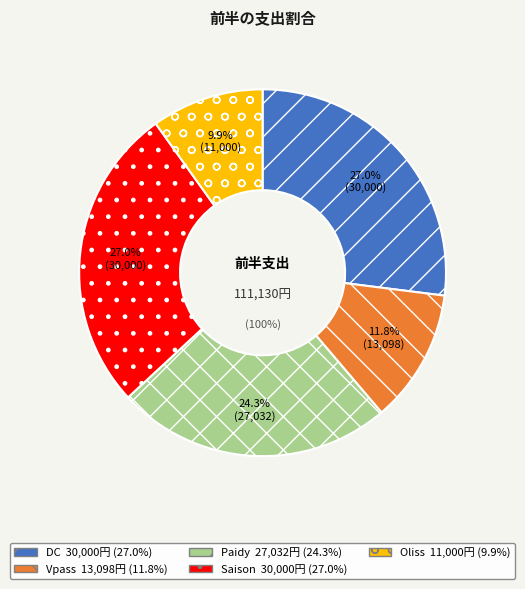

To the nearest percent, what percentage of the pie is DC?

27%